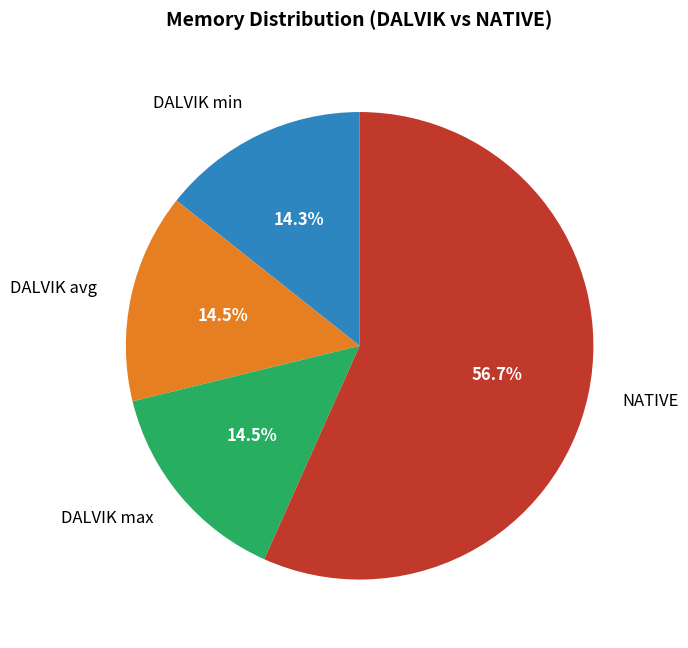

How many segments does this pie chart have?

4